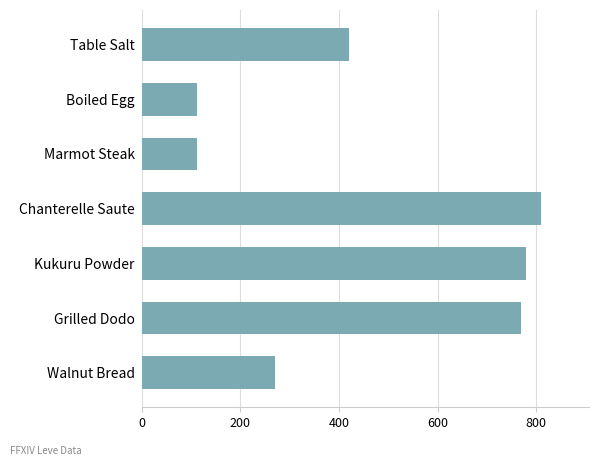

Approximately how many times larger is the value at Chanterelle Saute compared to Boiled Egg?

7.2